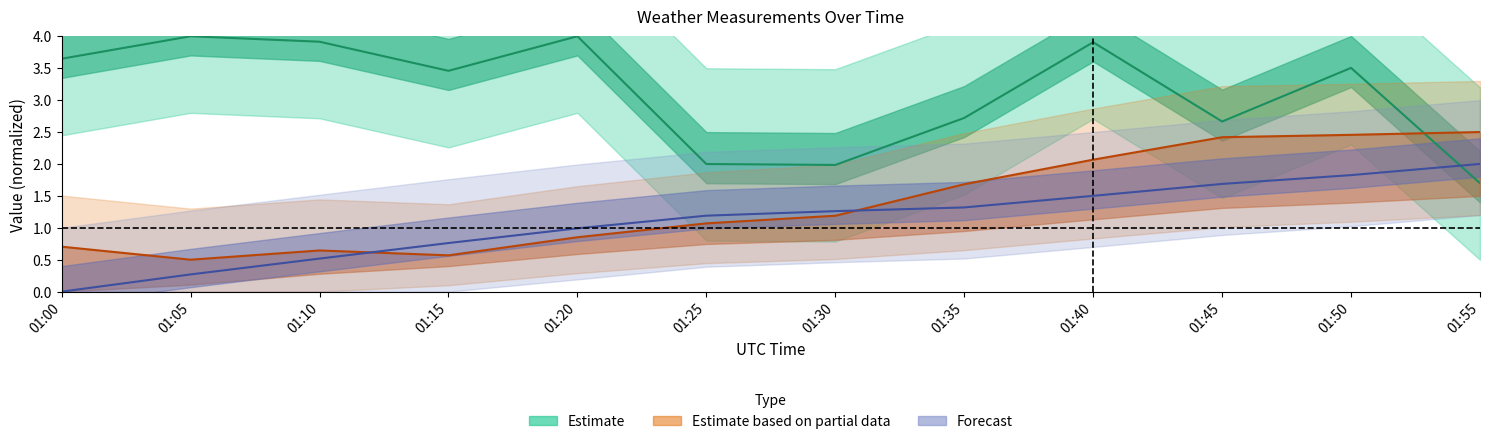

Which label corresponds to the largest value in the chart?

01:05